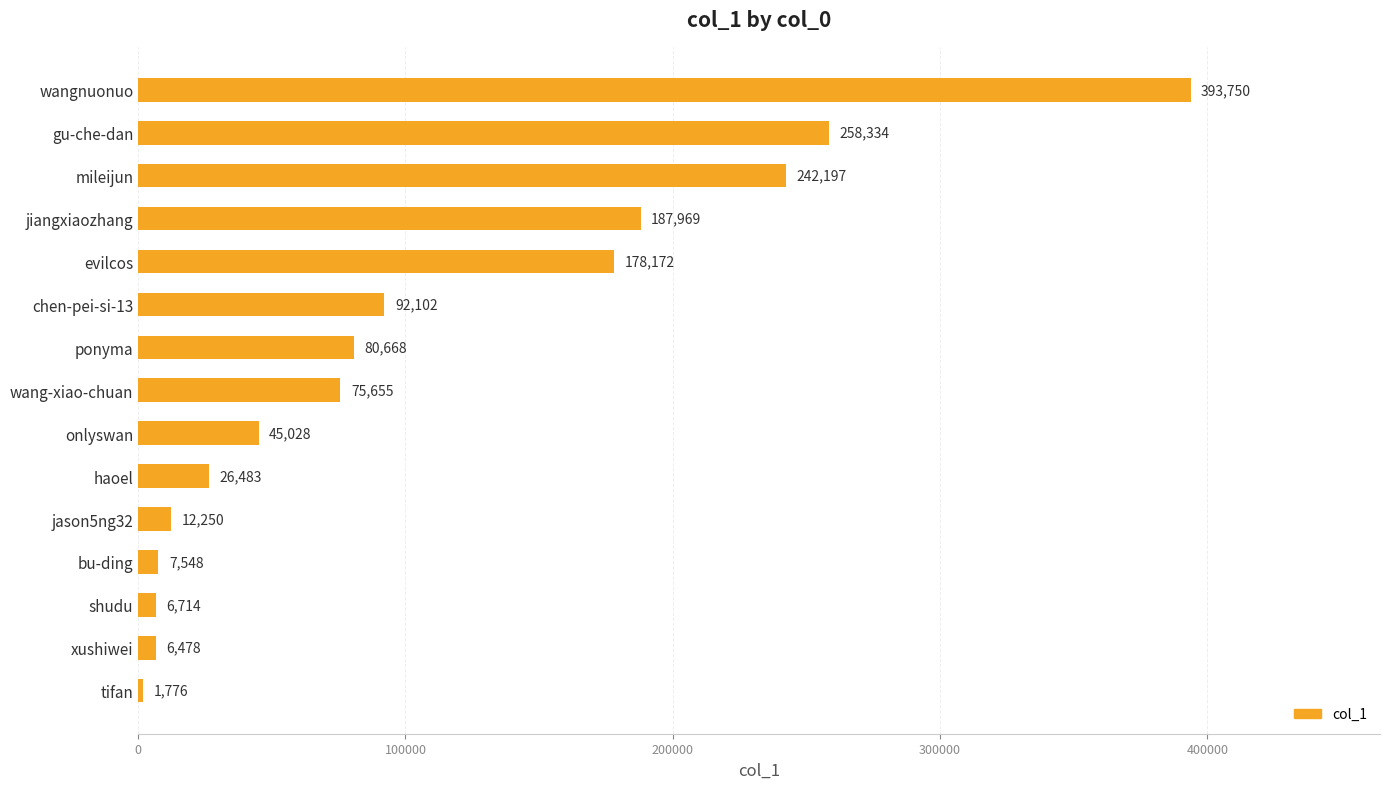

At which label is the value closest to 197763?

jiangxiaozhang